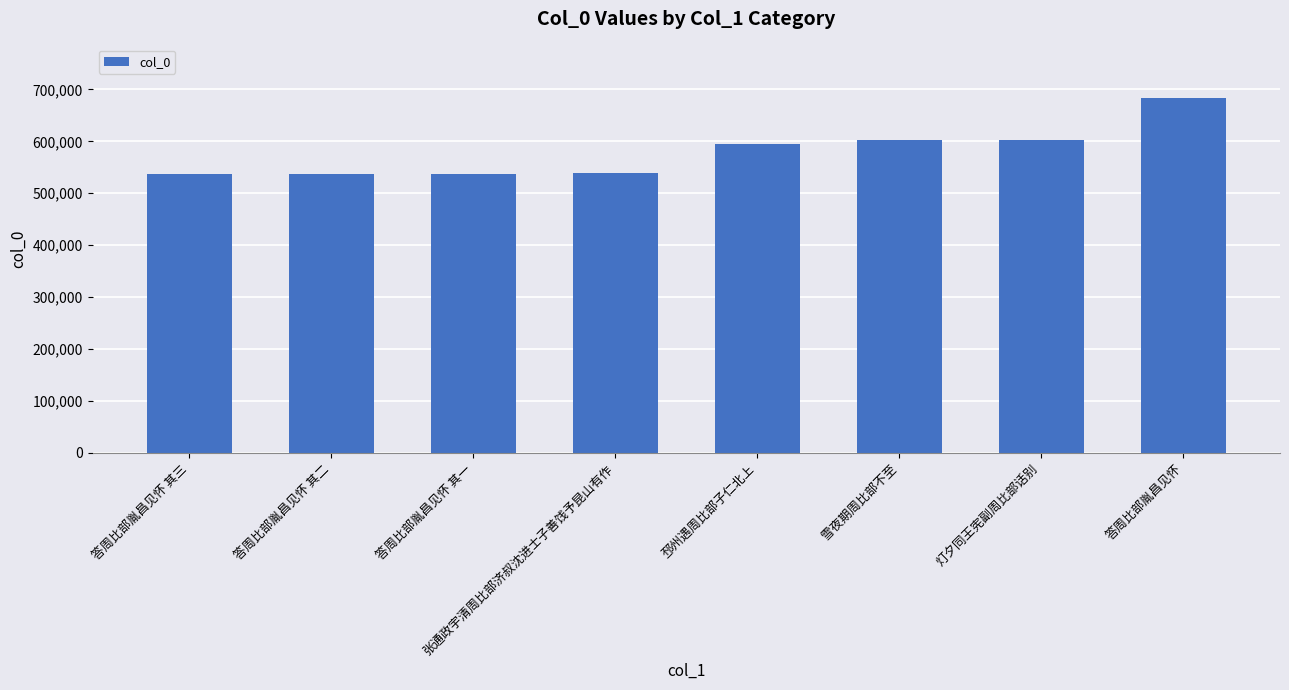

What is the label of the 8th bar from the left?

答周比部胤昌见怀